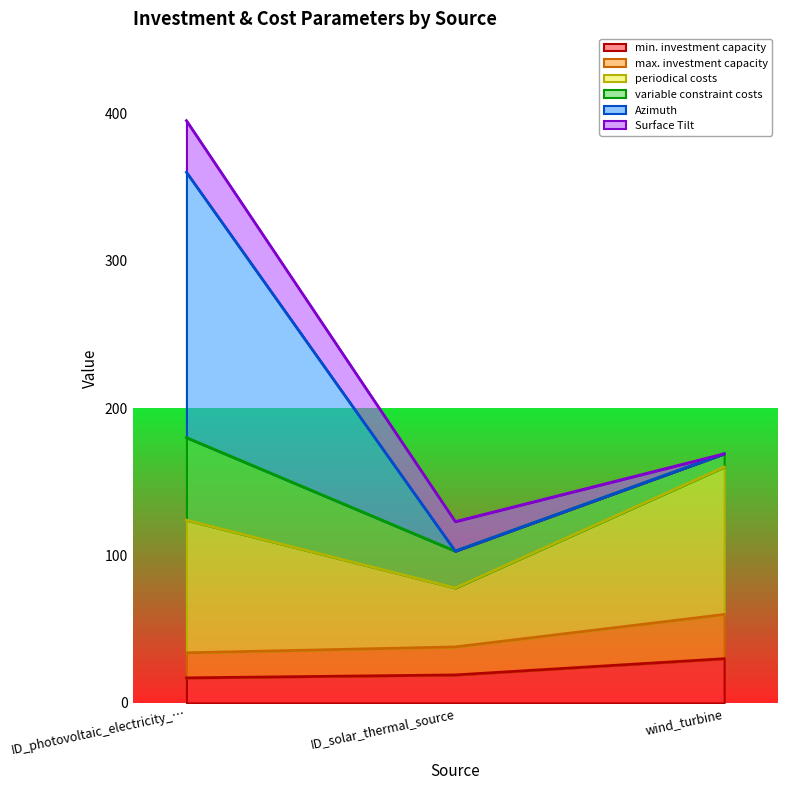

How many categories are shown in the chart?

3